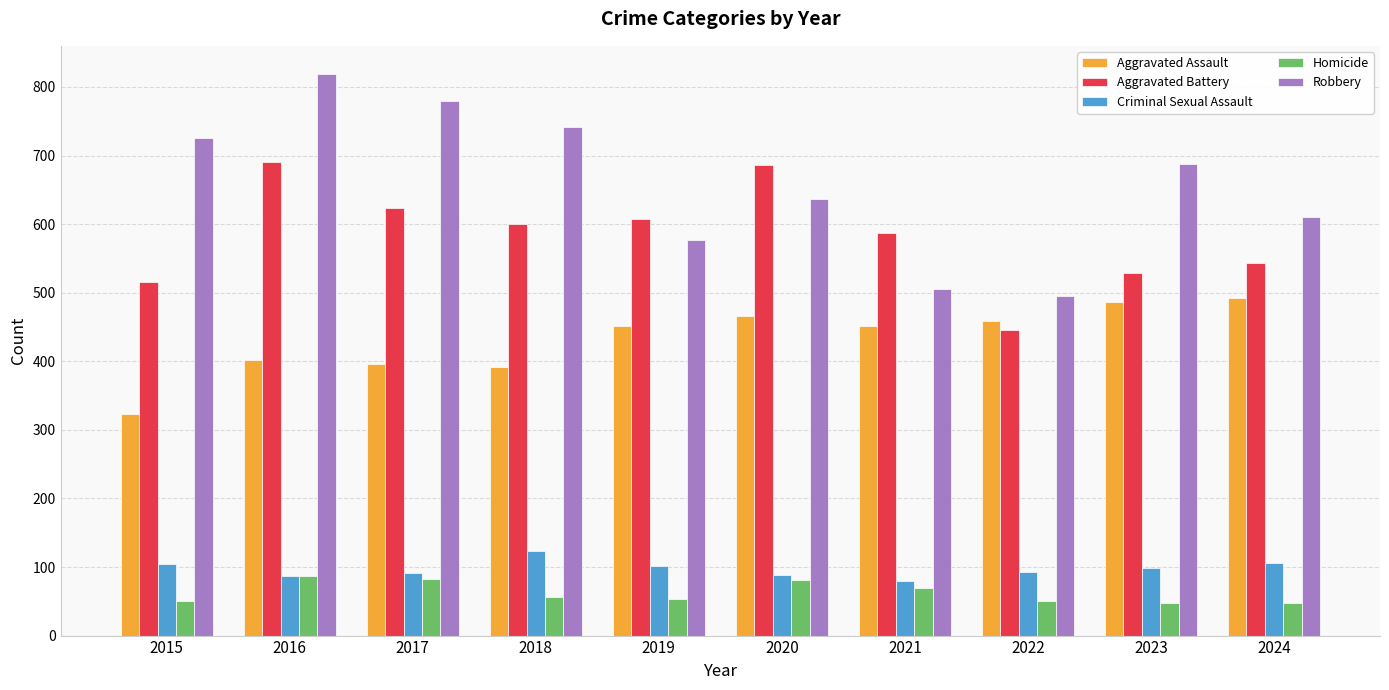

What is the difference between the highest and lowest values at 2015?

676